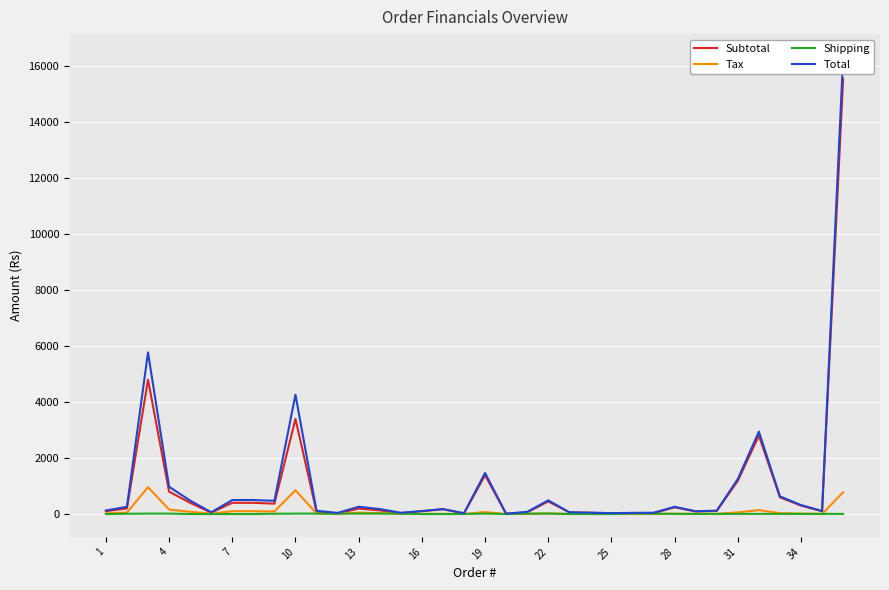

What is the highest value of the Subtotal series?

15554.0